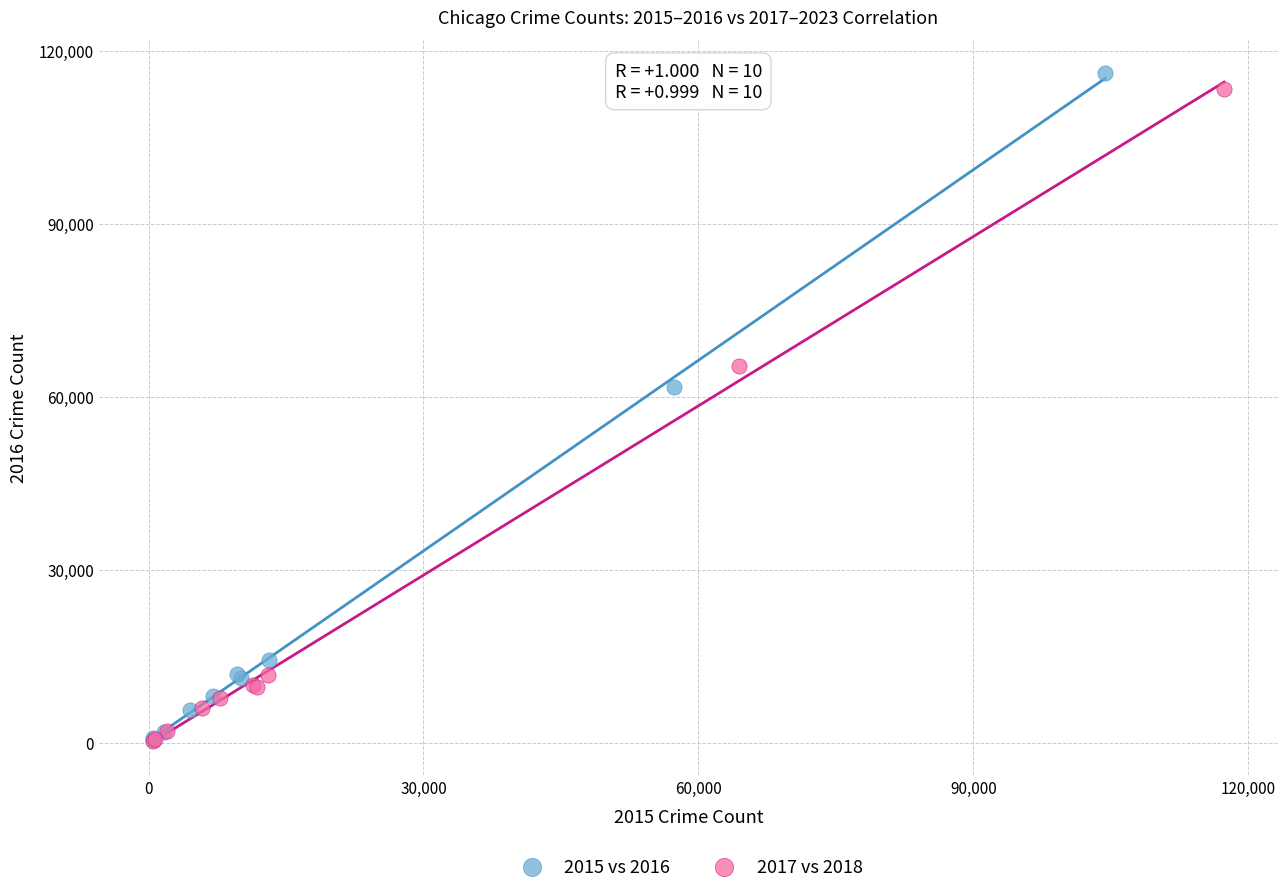

Which series has the largest Y range (max minus min)?

2015 vs 2016